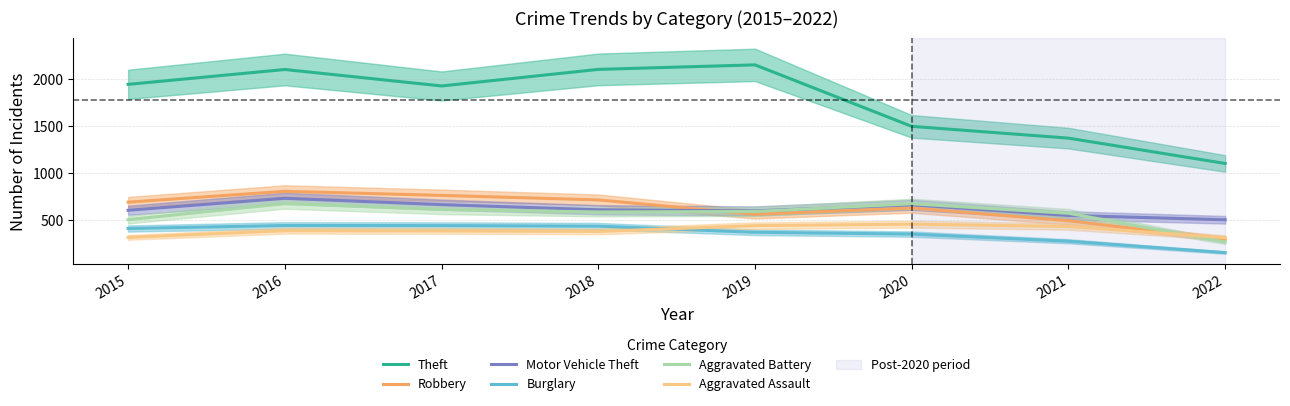

What is the average value of the Burglary series?

363